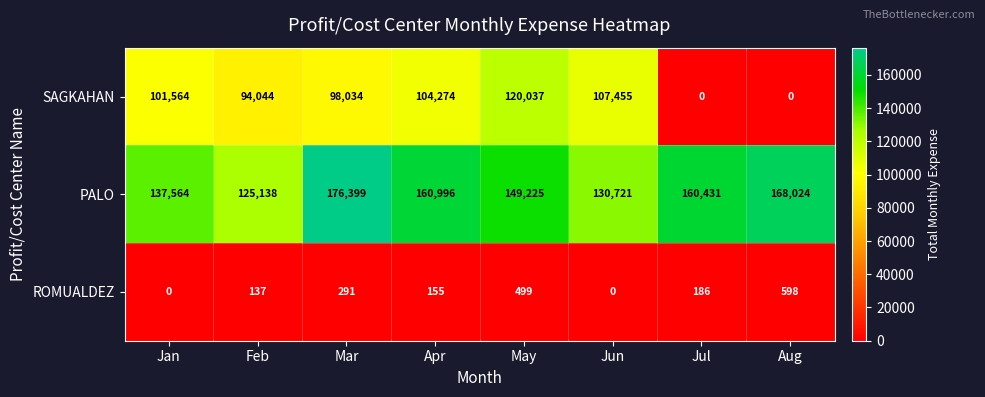

Which series has the largest total across all categories?

PALO